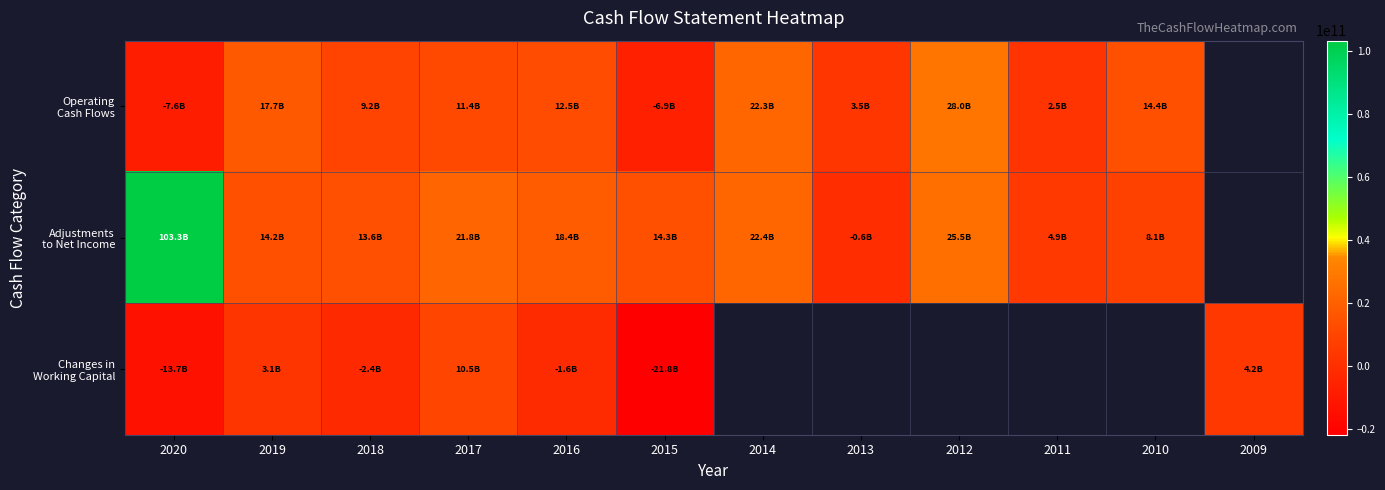

At which label is Adjustments to Net Income closest to 51343107959?

2012